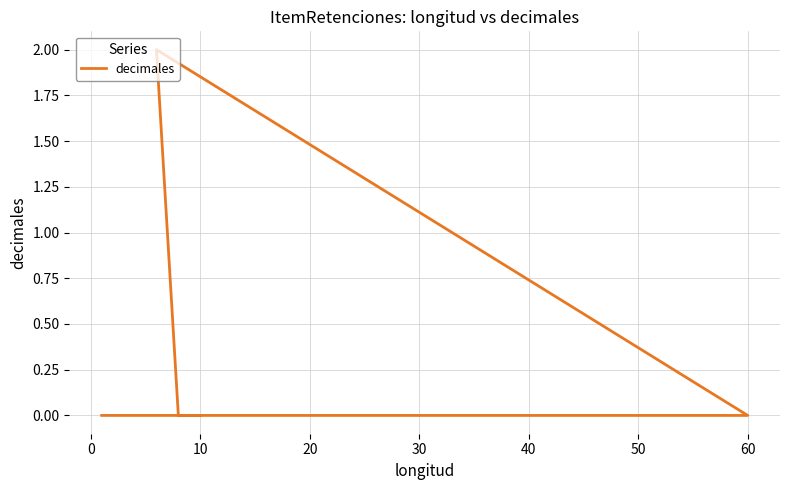

How many points are higher than both their immediate neighbors (excluding endpoints)?

1